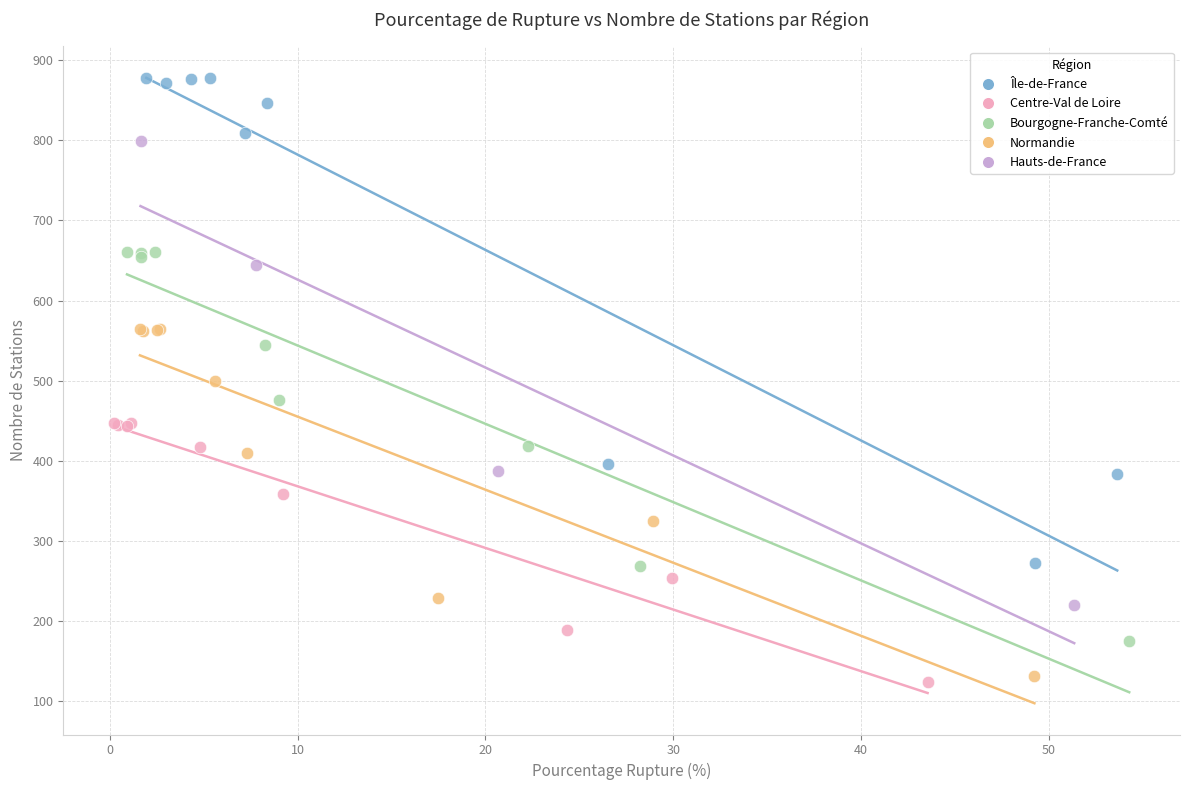

Which series has the widest spread of Y values?

Île-de-France